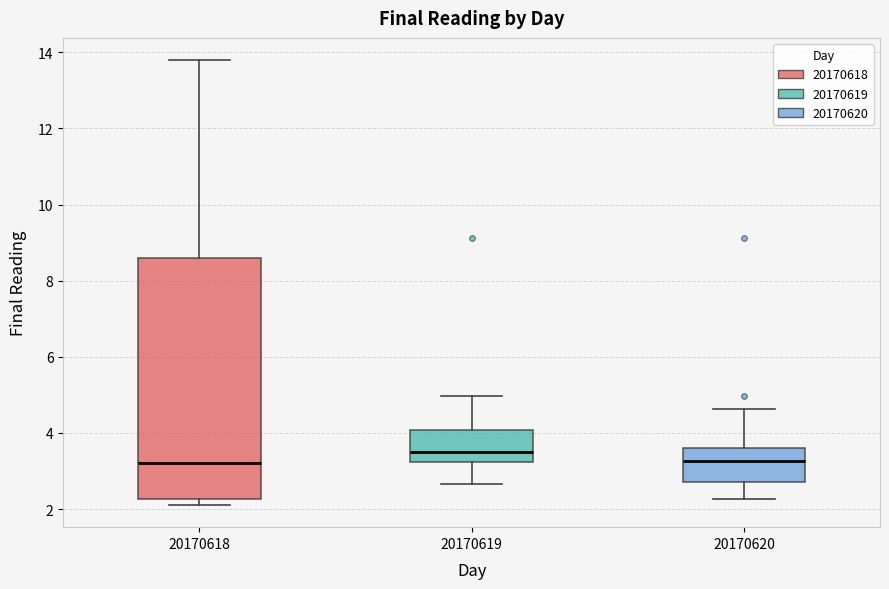

Reading left to right, transcribe this box plot: for each box, give where its median line is, the range the box spans, and where its two whiskers end, as read against the y-axis. The values are not printed on the chart, so give them approximately, as read against the axis.

20170618: median 3.2, box 2.2 to 8.6, whiskers 2.2 (just below the box's lower edge) to 13.8
20170619: median 3.6, box 3.2 to 4.0, whiskers 2.6 to 5.0
20170620: median 3.2, box 2.8 to 3.6, whiskers 2.2 to 4.6